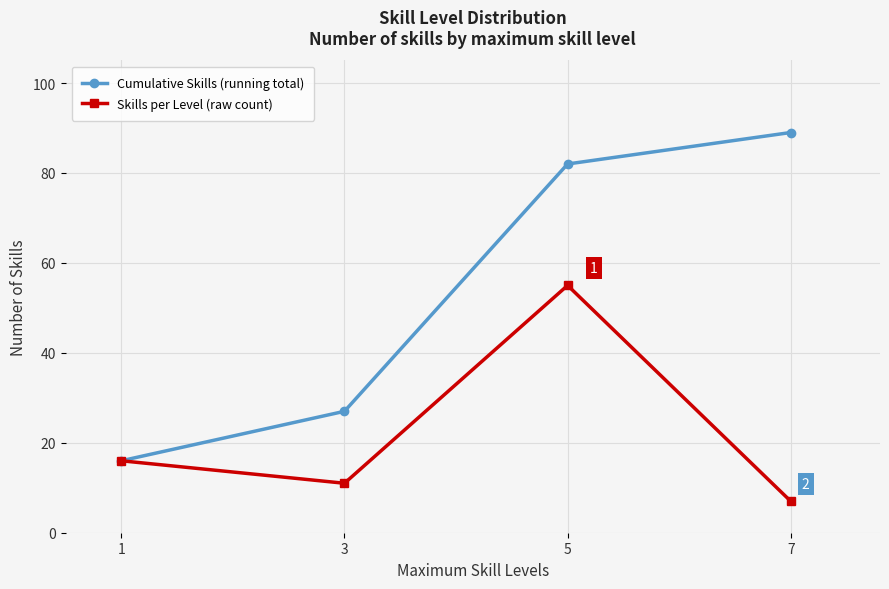

Does the chart have visible grid lines?

Yes